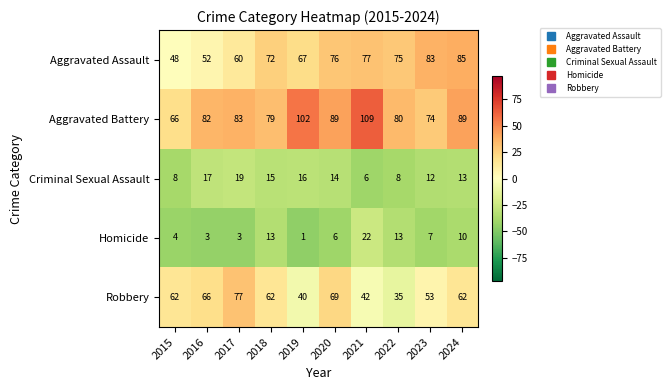

What is the sum of all Robbery values?

568